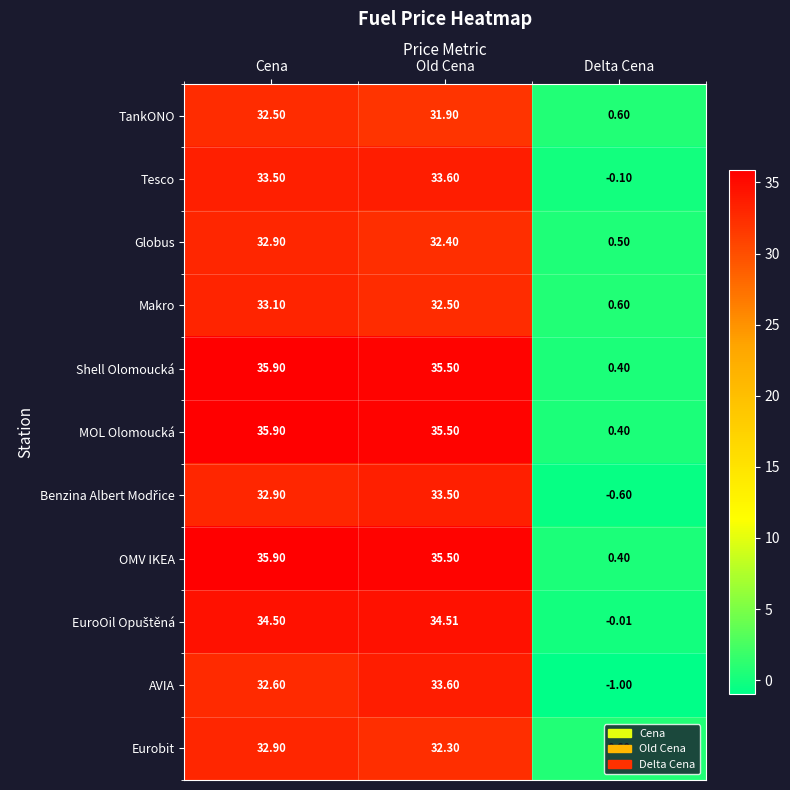

Where does the TankONO series first go above 31?

Cena